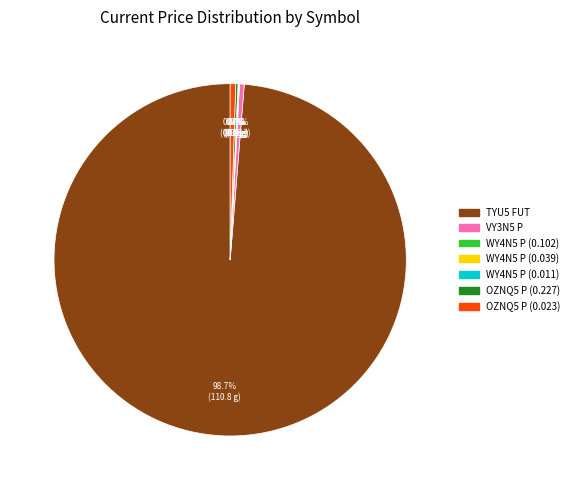

Between TYU5 FUT and VY3N5 P, which is larger?

TYU5 FUT